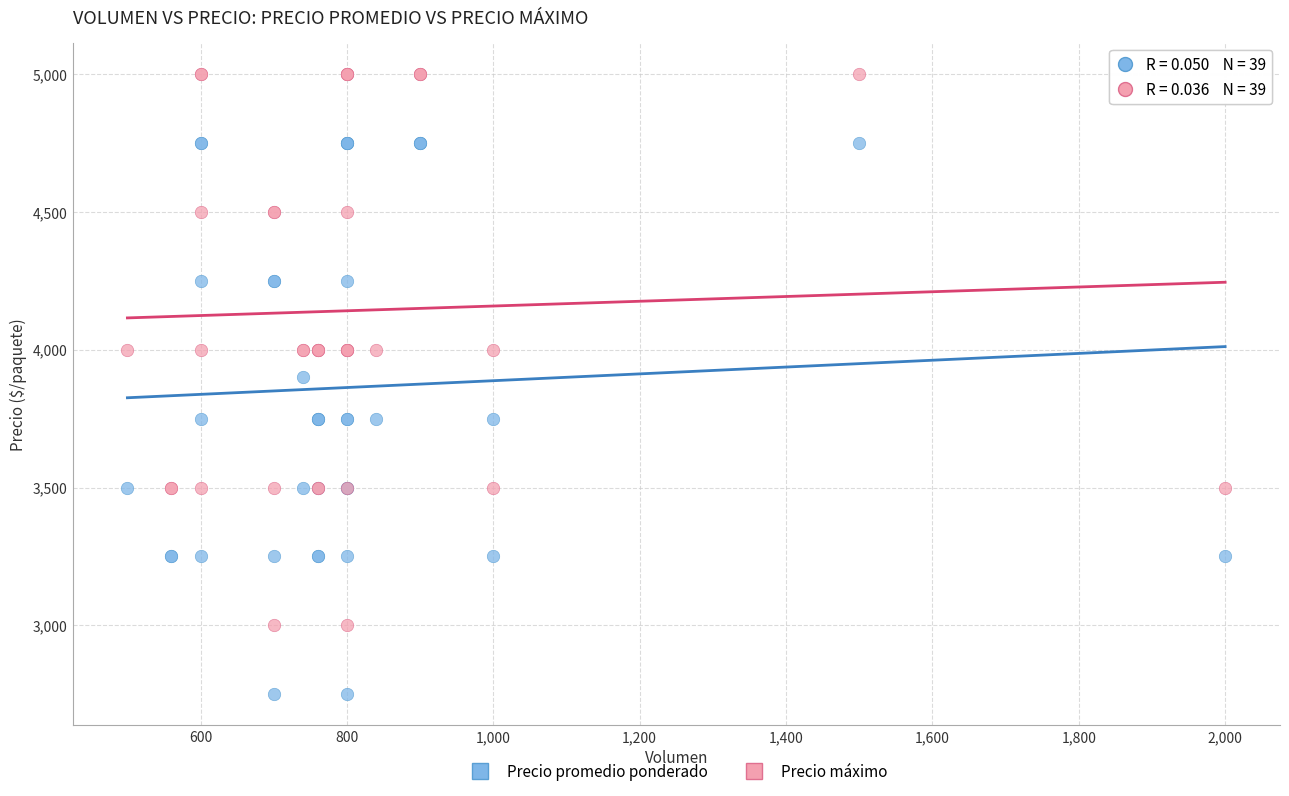

Across all series, what Y value is closest to 3875?

3900